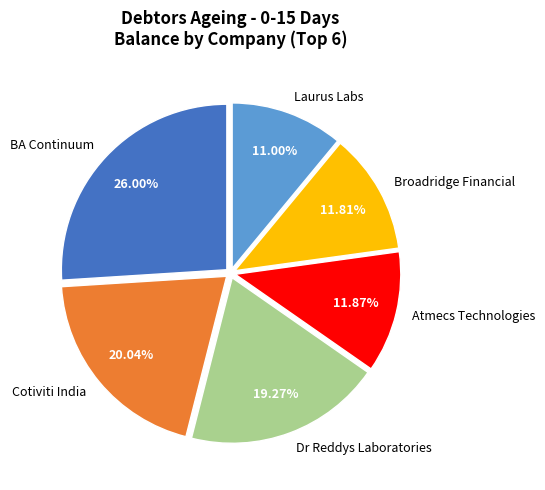

To the nearest percent, what is the average slice percentage?

17%